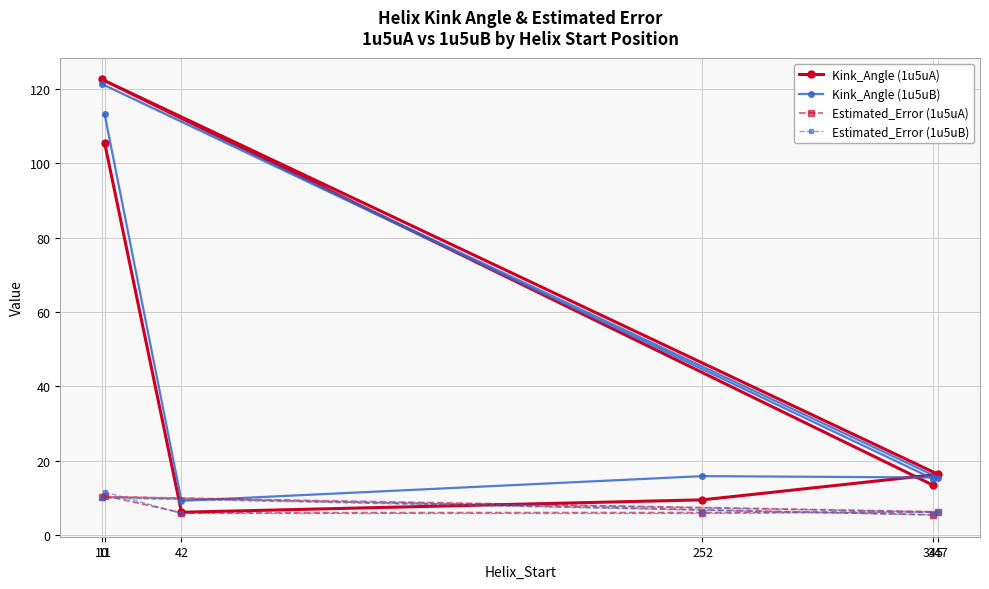

What is the highest value of the Kink_Angle (1u5uA) series?

122.5